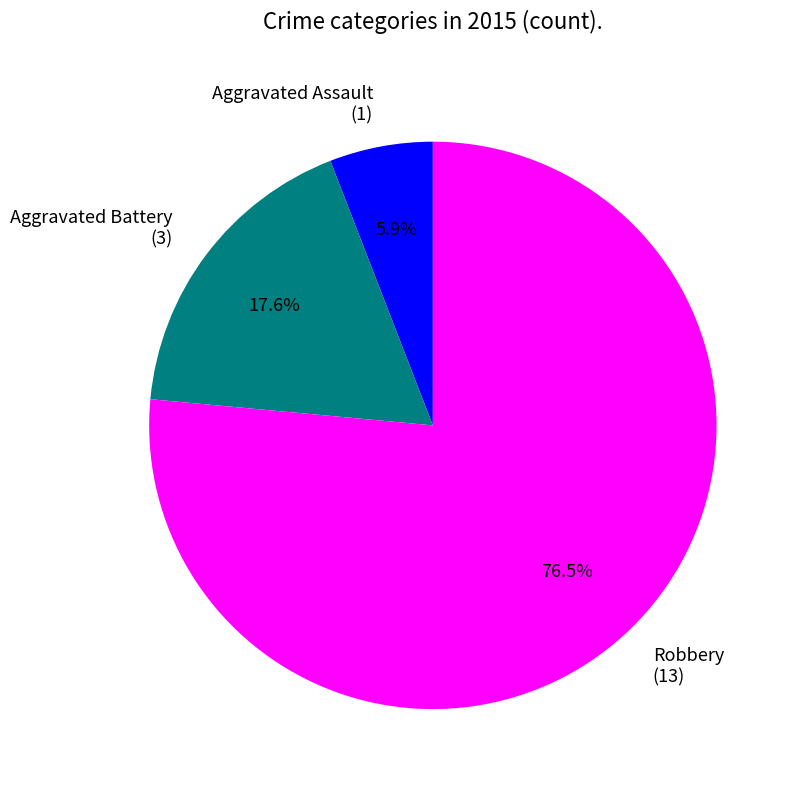

Which has a higher value, Robbery or Aggravated Battery?

Robbery